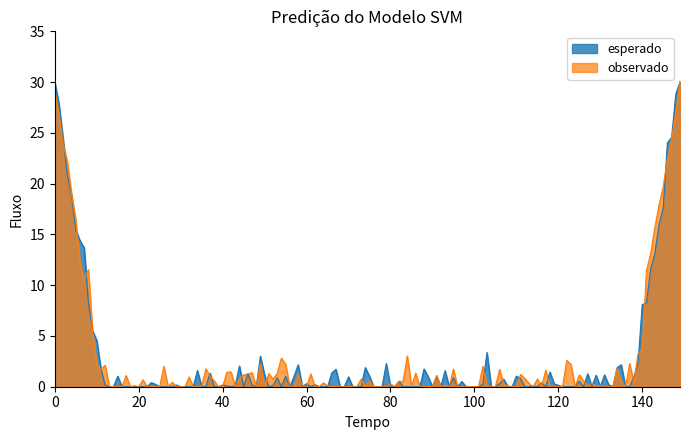

What is the highest value of the observado series?

30.1